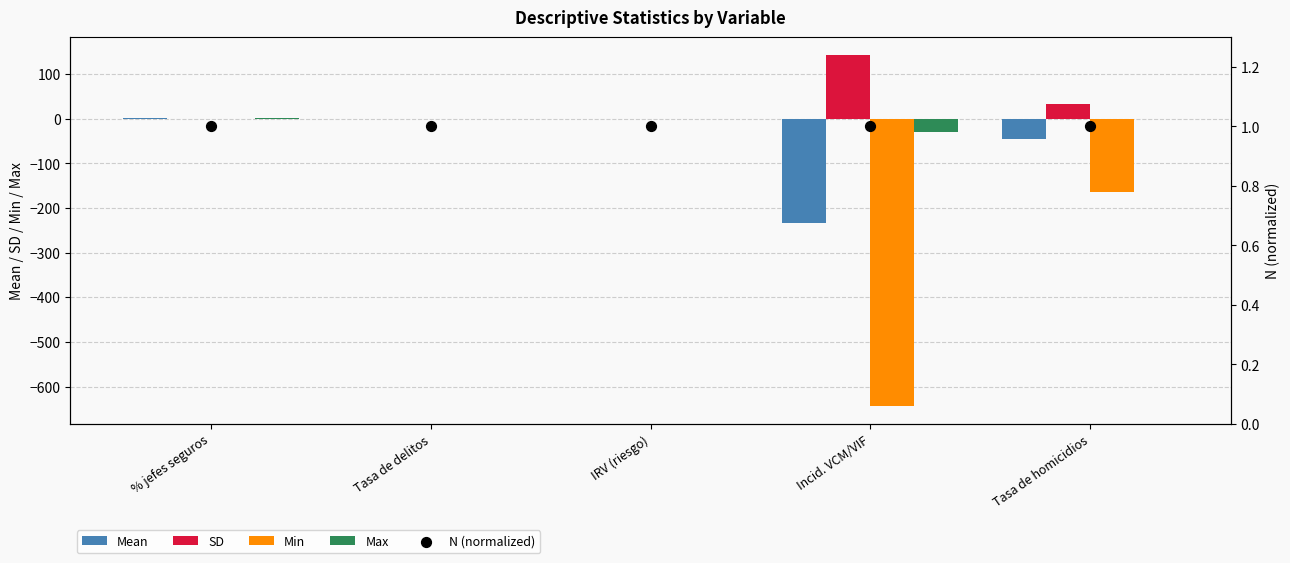

Which series reaches the minimum Y coordinate?

Min